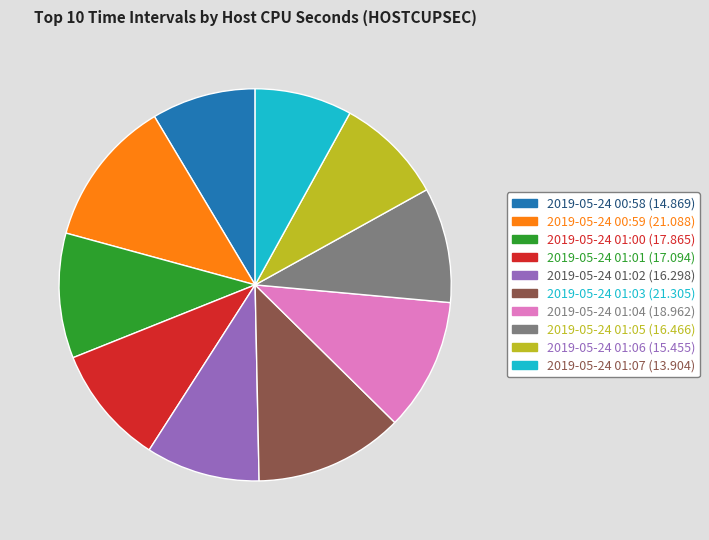

Do 2019-05-24 01:06 and 2019-05-24 01:07 together represent more than half of the pie?

No